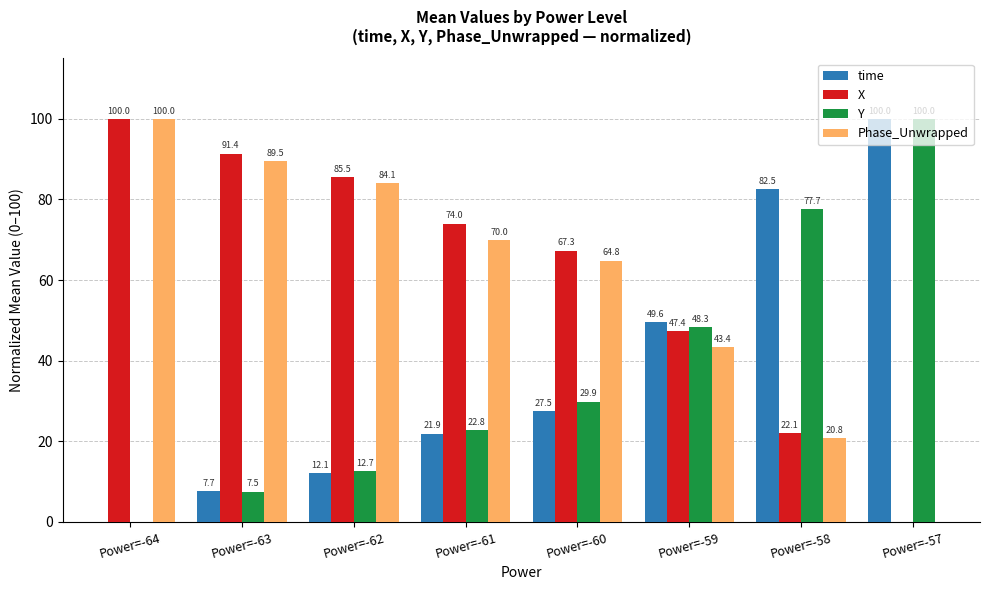

At which label is Phase_Unwrapped closest to 50?

Power=-59